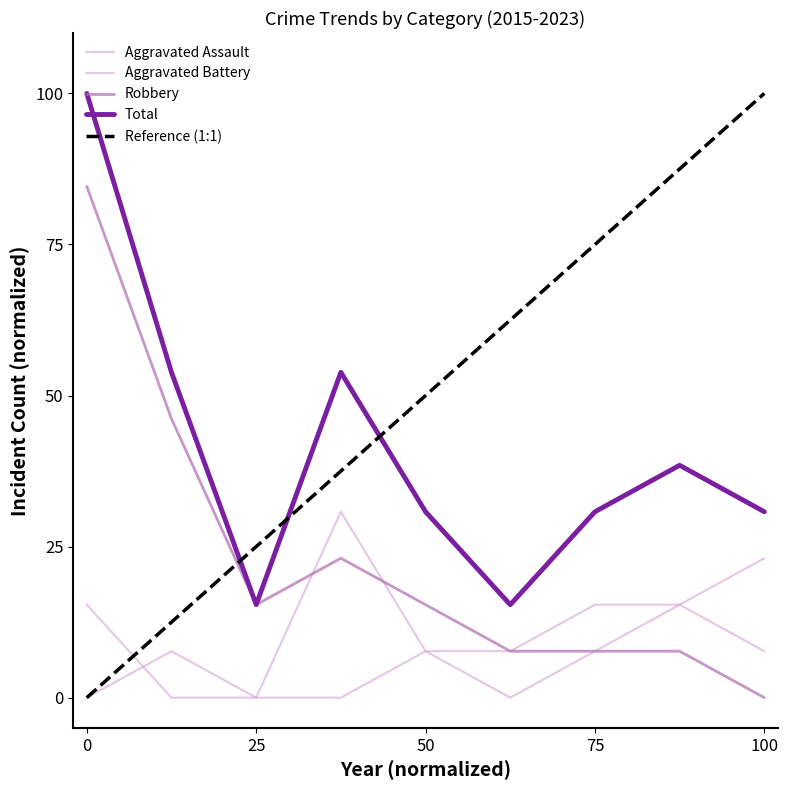

Reading left to right, list all the values displayed in this chart.

Aggravated Assault: 0.0	7.7	0.0	0.0	7.7	7.7	15.4	15.4	7.7
Aggravated Battery: 15.4	0.0	0.0	30.8	7.7	0.0	7.7	15.4	23.1
Robbery: 84.6	46.2	15.4	23.1	15.4	7.7	7.7	7.7	0.0
Total: 100.0	53.8	15.4	53.8	30.8	15.4	30.8	38.5	30.8